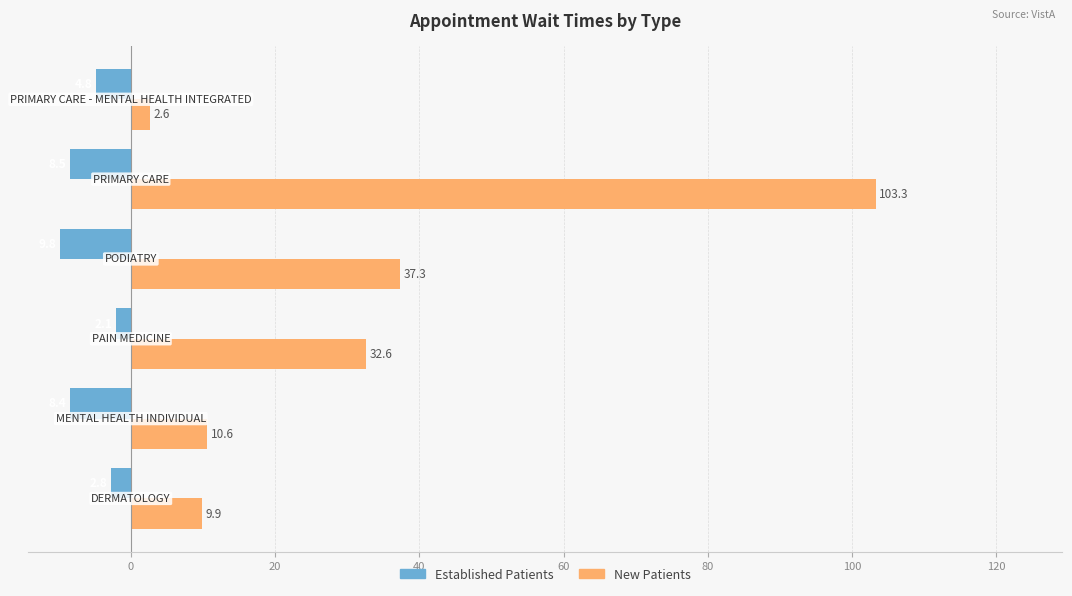

What is the greatest value displayed?

103.3